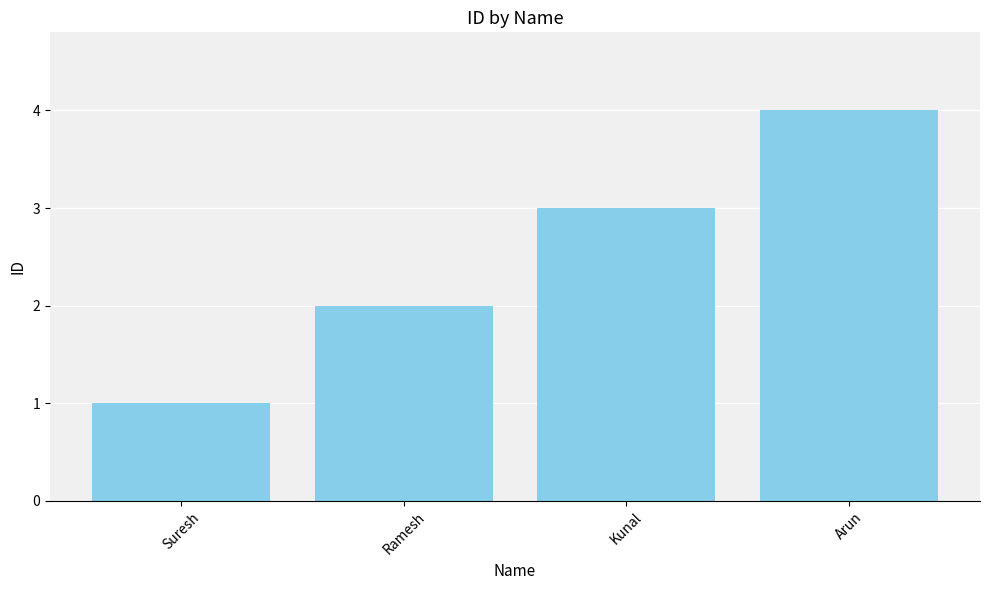

What is the difference between the second highest and second lowest values?

1